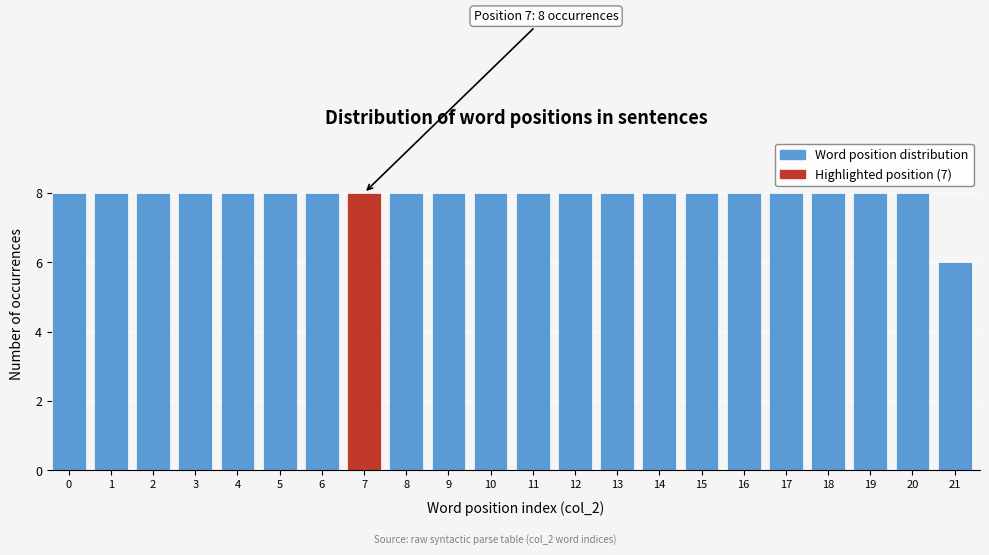

Reading left to right, extract all data points from this chart.

0=8	1=8	2=8	3=8	4=8	5=8	6=8	7=8	8=8	9=8	10=8	11=8	12=8	13=8	14=8	15=8	16=8	17=8	18=8	19=8	20=8	21=6